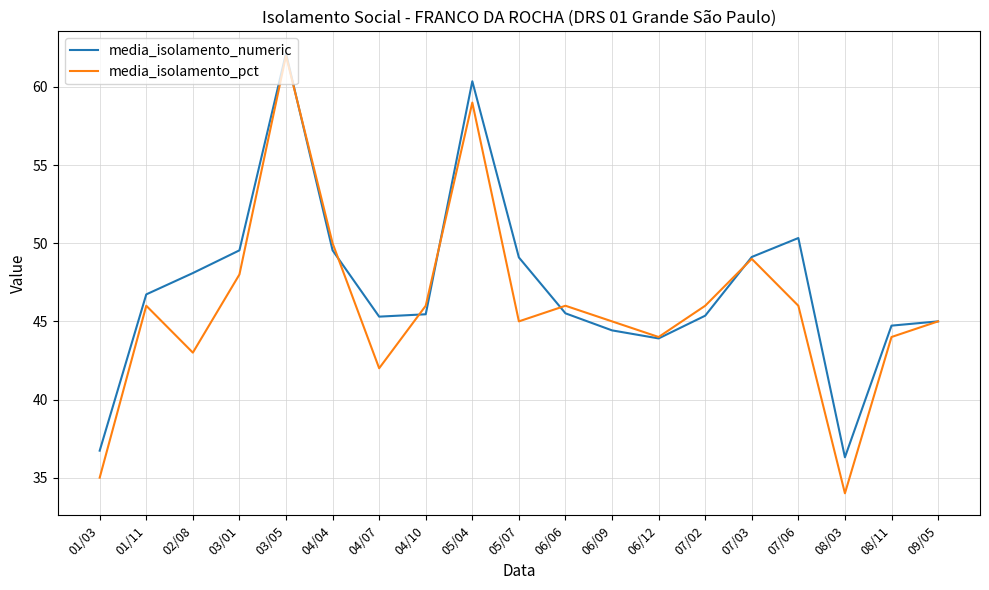

Which series has the widest spread of values?

media_isolamento_pct